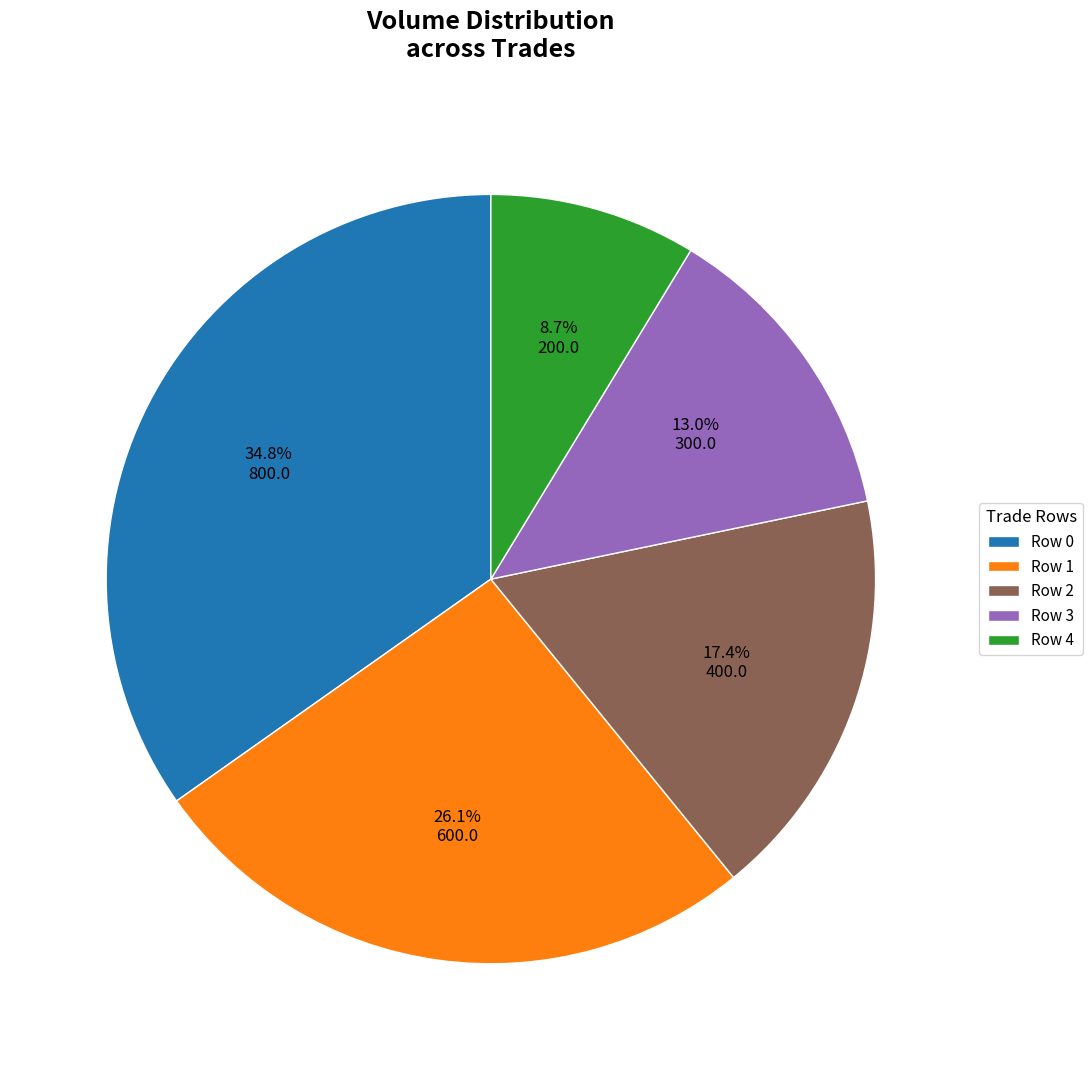

The Row 1 slice represents 26% of the pie. True or false?

True